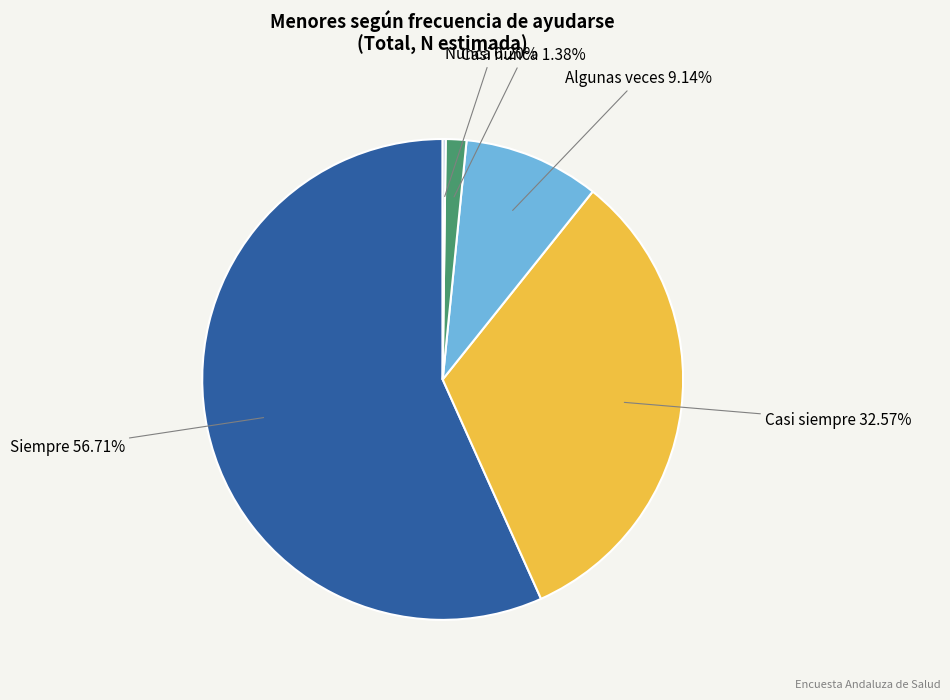

Is it true that Siempre is 72% of the pie?

False